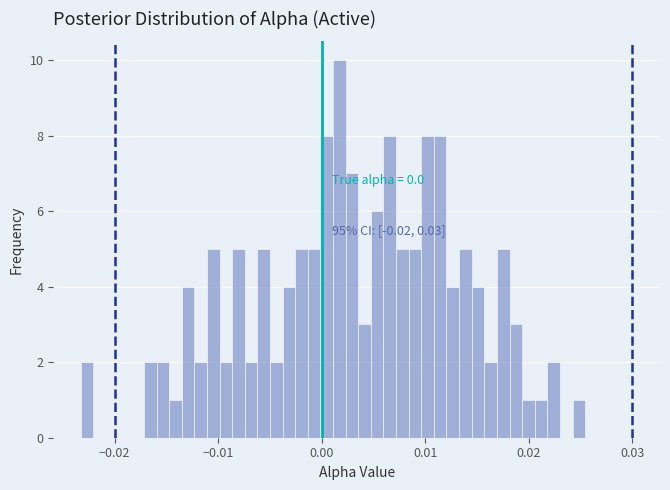

Around what value on the x-axis is the tallest bar? Give the approximate position of its centre, as read against the axis.

0.002